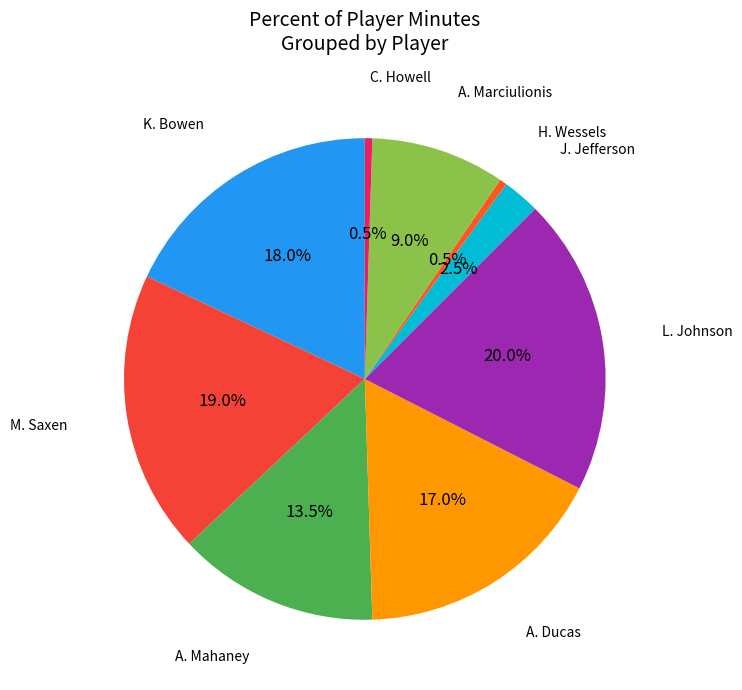

Which slice is the smallest?

H. Wessels